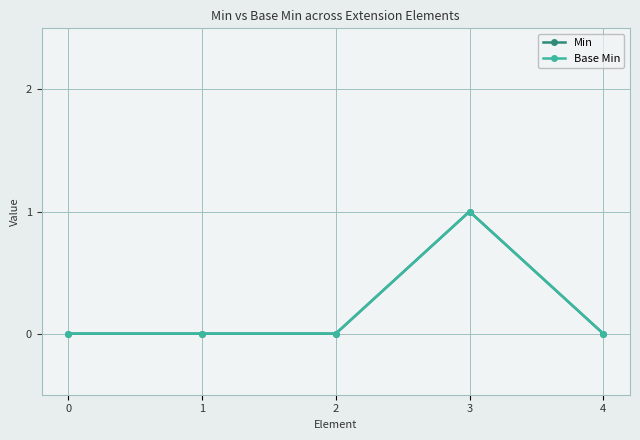

At which category does Min reach its first local peak?

3